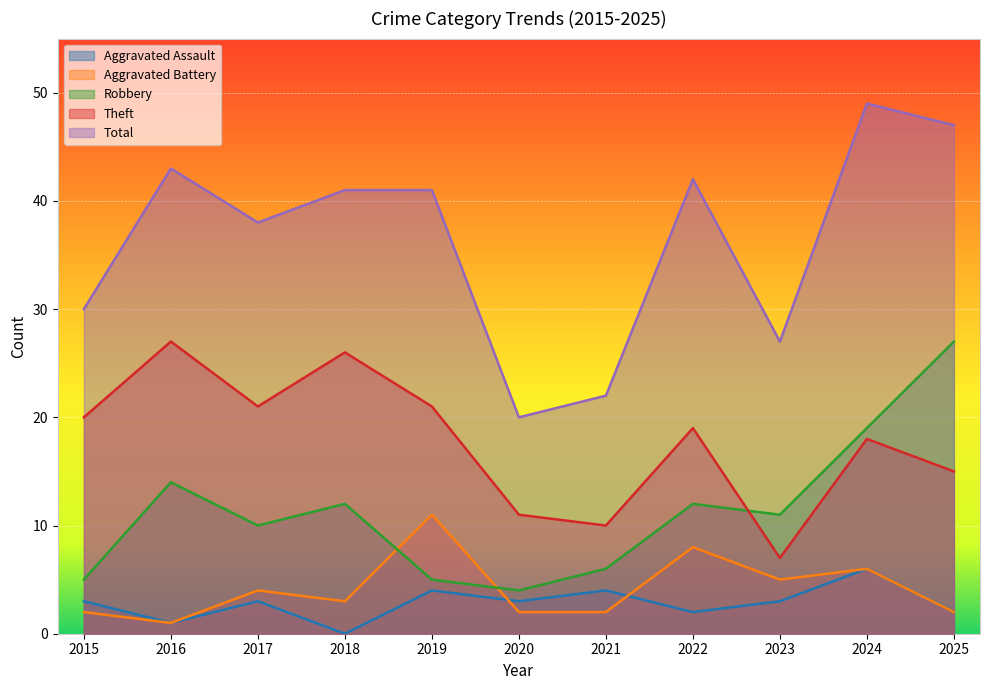

What is the difference between the second highest and second lowest values in the Aggravated Battery series?

6